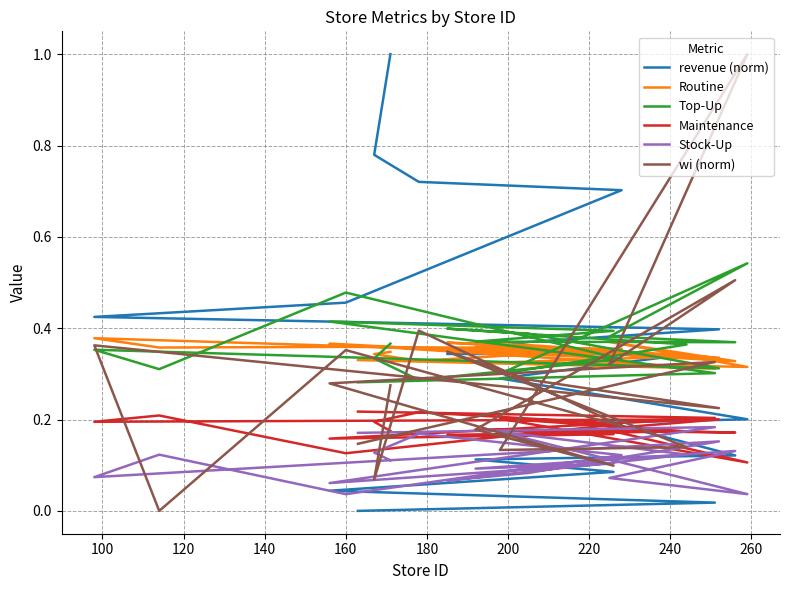

True or false: Routine and Maintenance cross at least once.

False